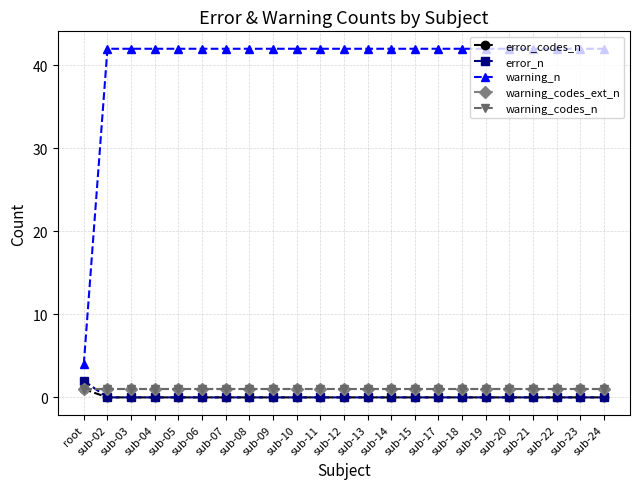

True or false: error_codes_n and error_n intersect in this chart.

False